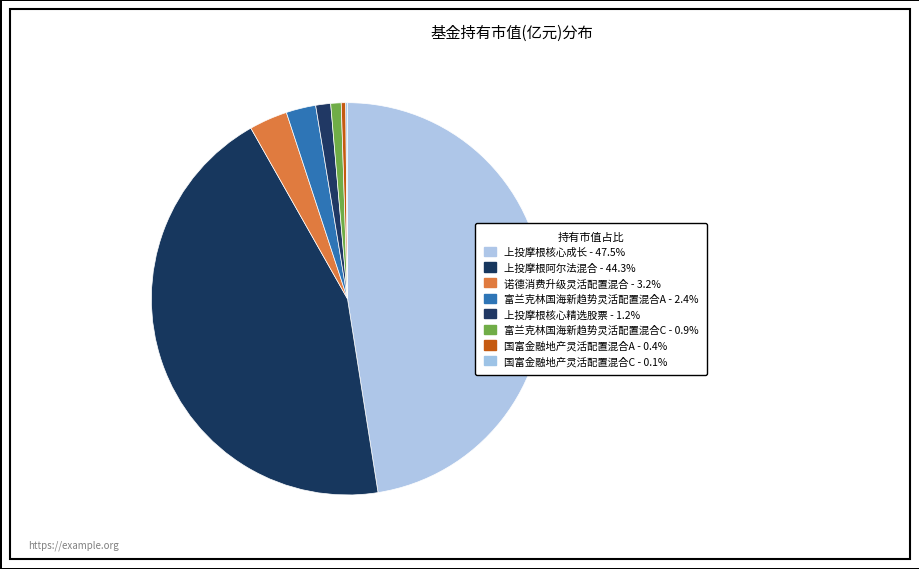

How many segments does this pie chart have?

8